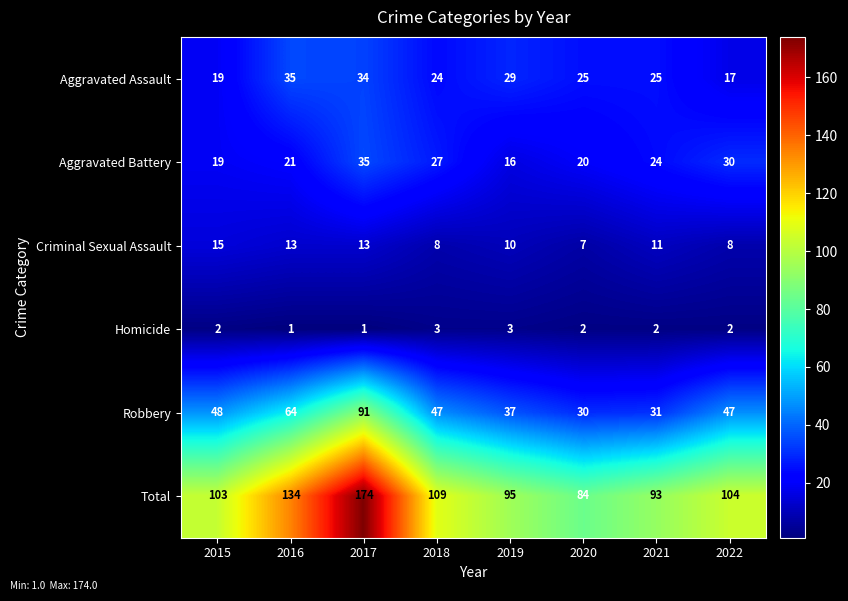

What is the maximum value shown in the chart?

174